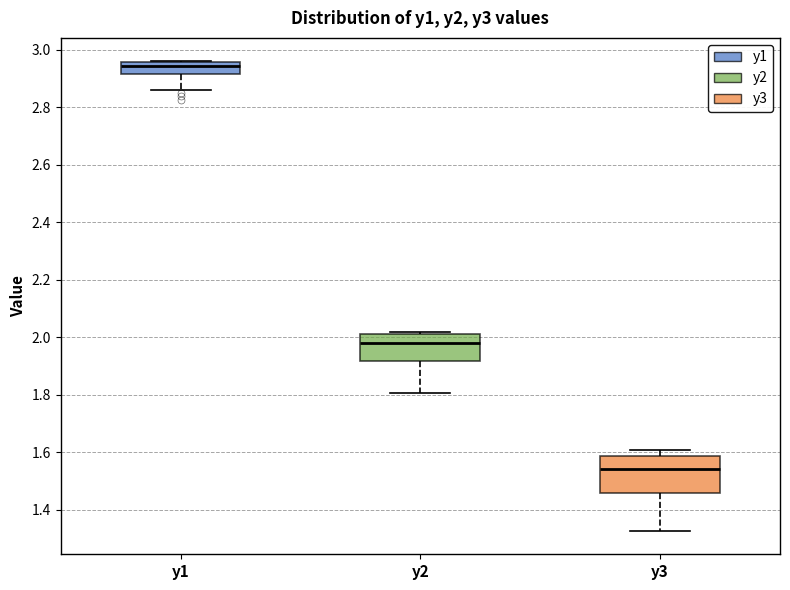

Reading left to right, transcribe this box plot: for each box, give where its median line is, the range the box spans, and where its two whiskers end, as read against the y-axis. The values are not printed on the chart, so give them approximately, as read against the axis.

y1: median 2.94, box 2.92 to 2.96, whiskers 2.86 to 2.96
y2: median 1.98, box 1.92 to 2.02, whiskers 1.80 to 2.02 (just above the box's upper edge)
y3: median 1.54, box 1.46 to 1.58, whiskers 1.32 to 1.60